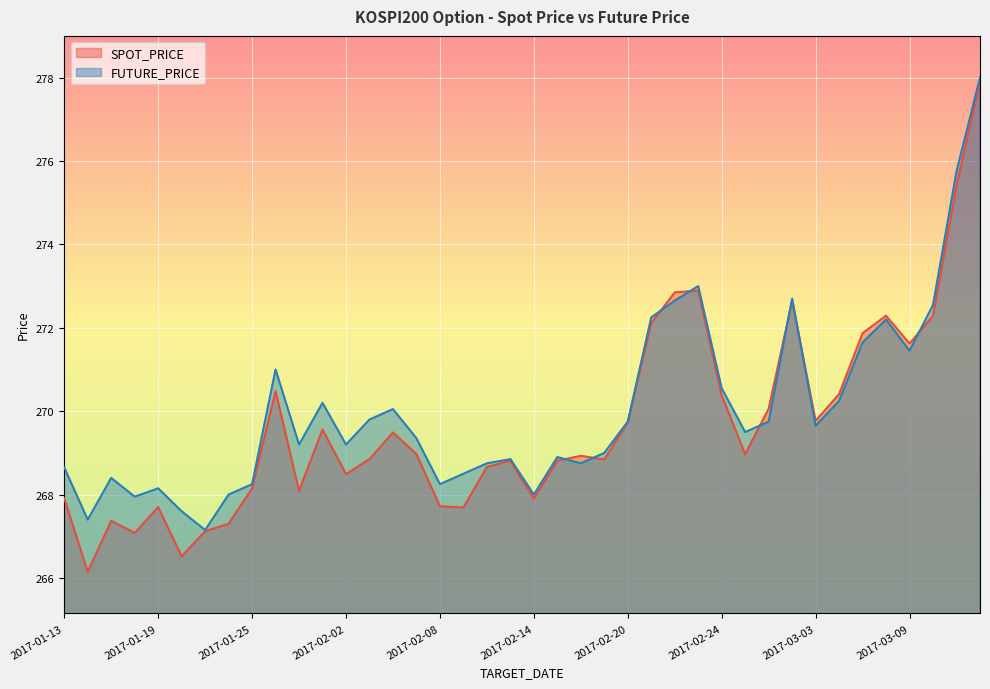

Count the number of data series in this chart.

2